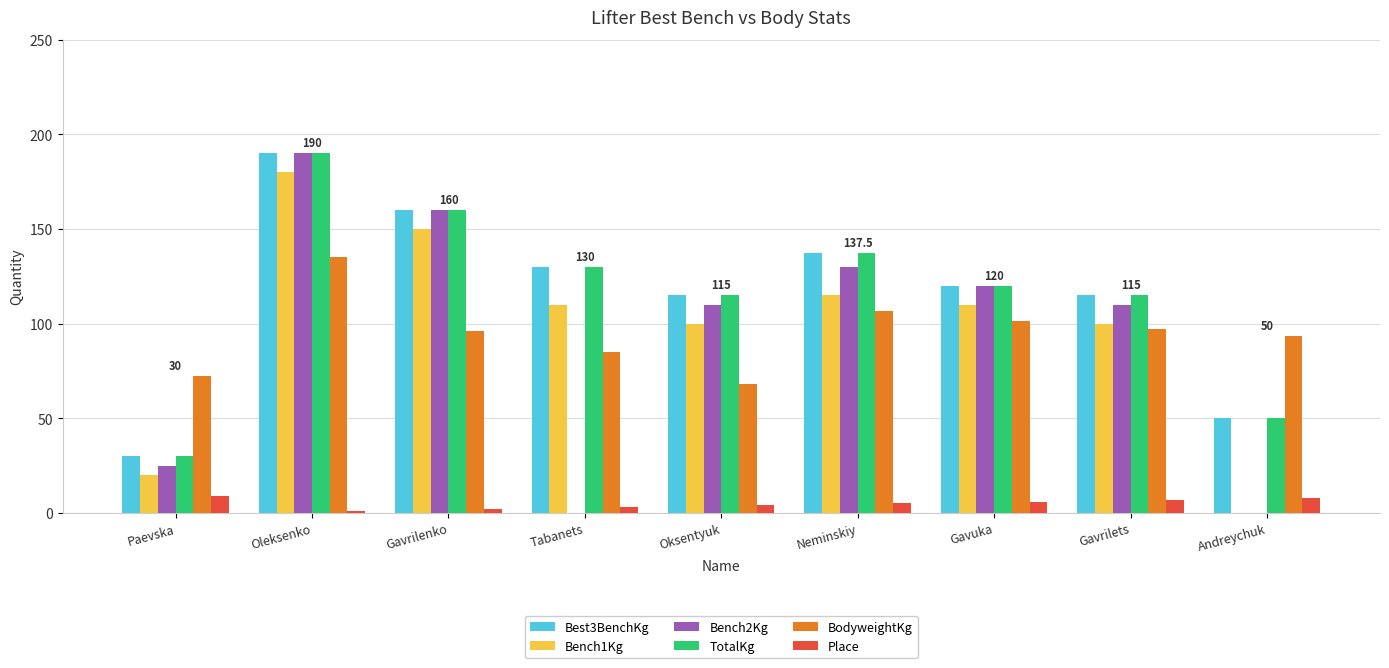

Is it true that TotalKg equals 60.0 at Gavrilets?

False